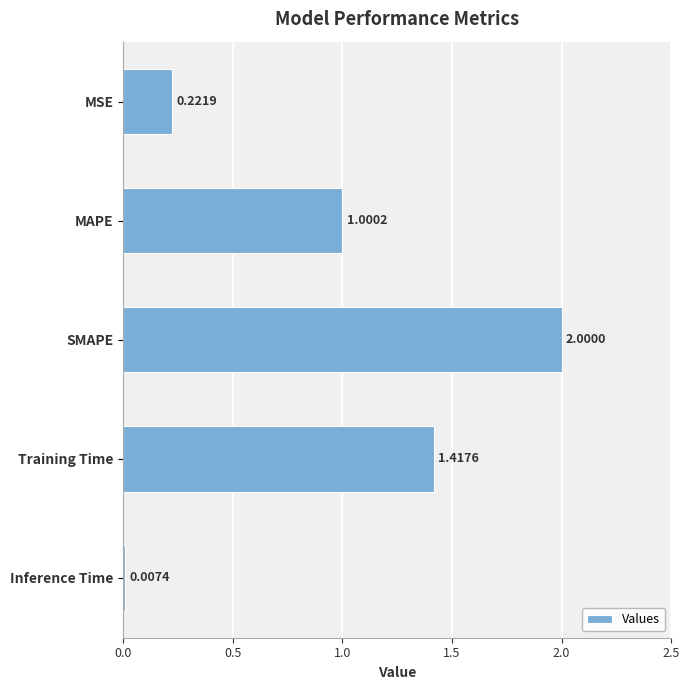

What is the change in value from MAPE to Inference Time?

-1.0